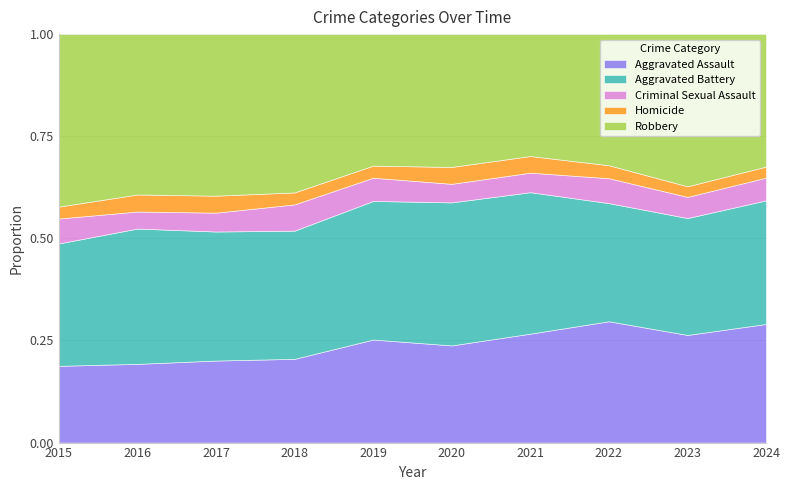

What is the total value across all series at 2015?

1.0